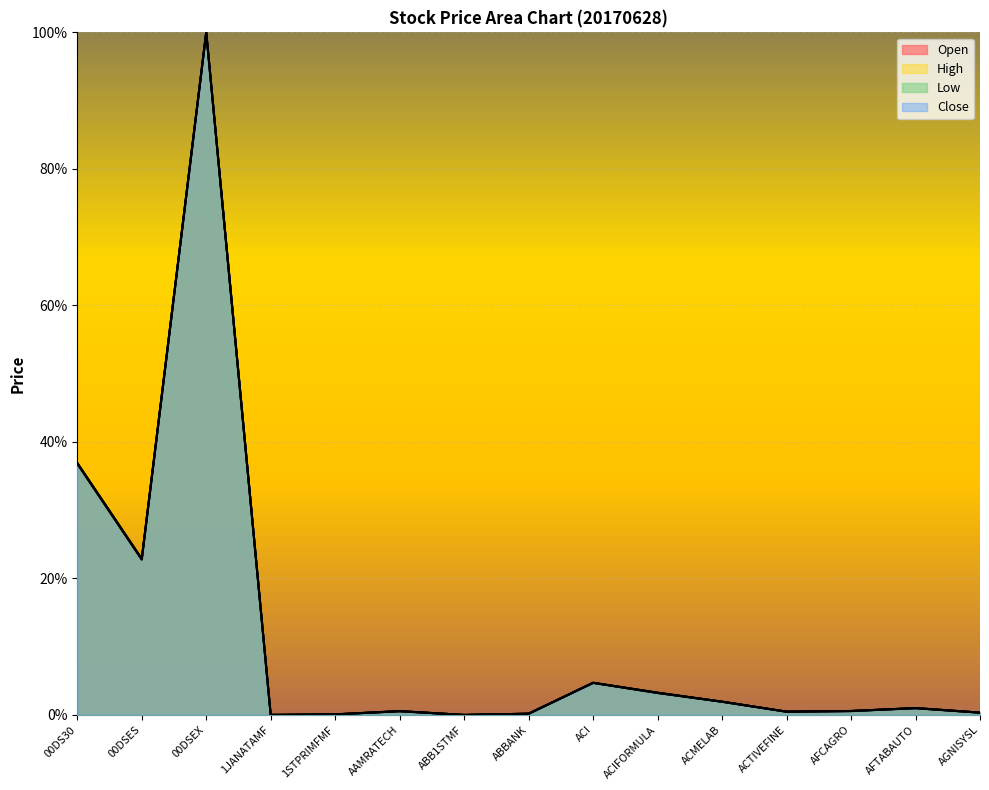

Which series has the largest range (max minus min)?

High